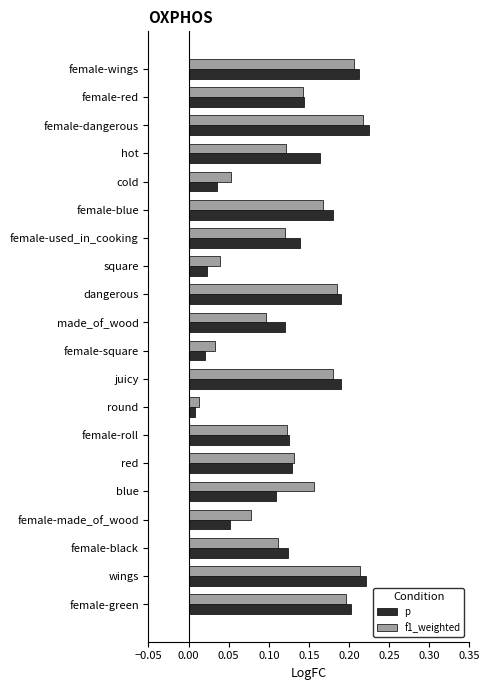

What is the sum of all f1_weighted values?

2.6